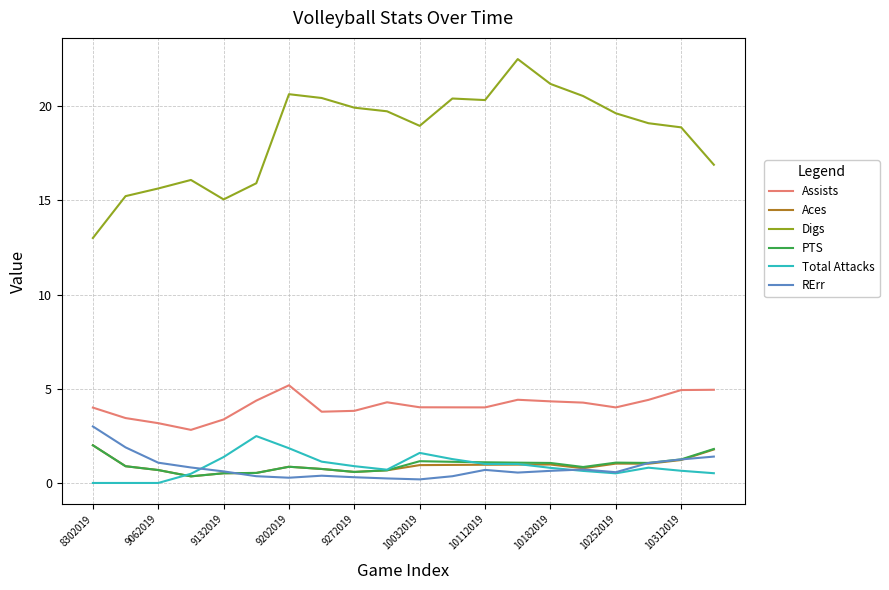

After their last crossing, which series has the higher values: PTS or Total Attacks?

PTS